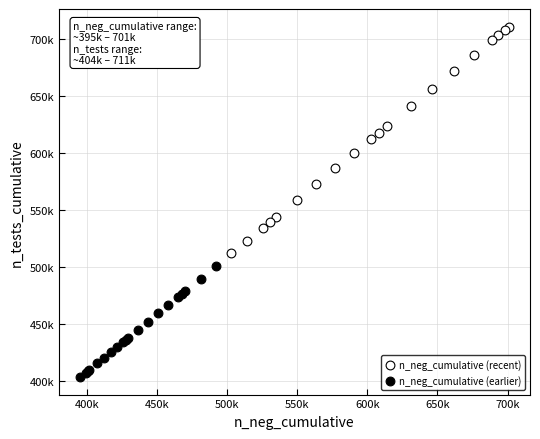

What are all the series names shown in the legend?

n_neg_cumulative (recent), n_neg_cumulative (earlier)